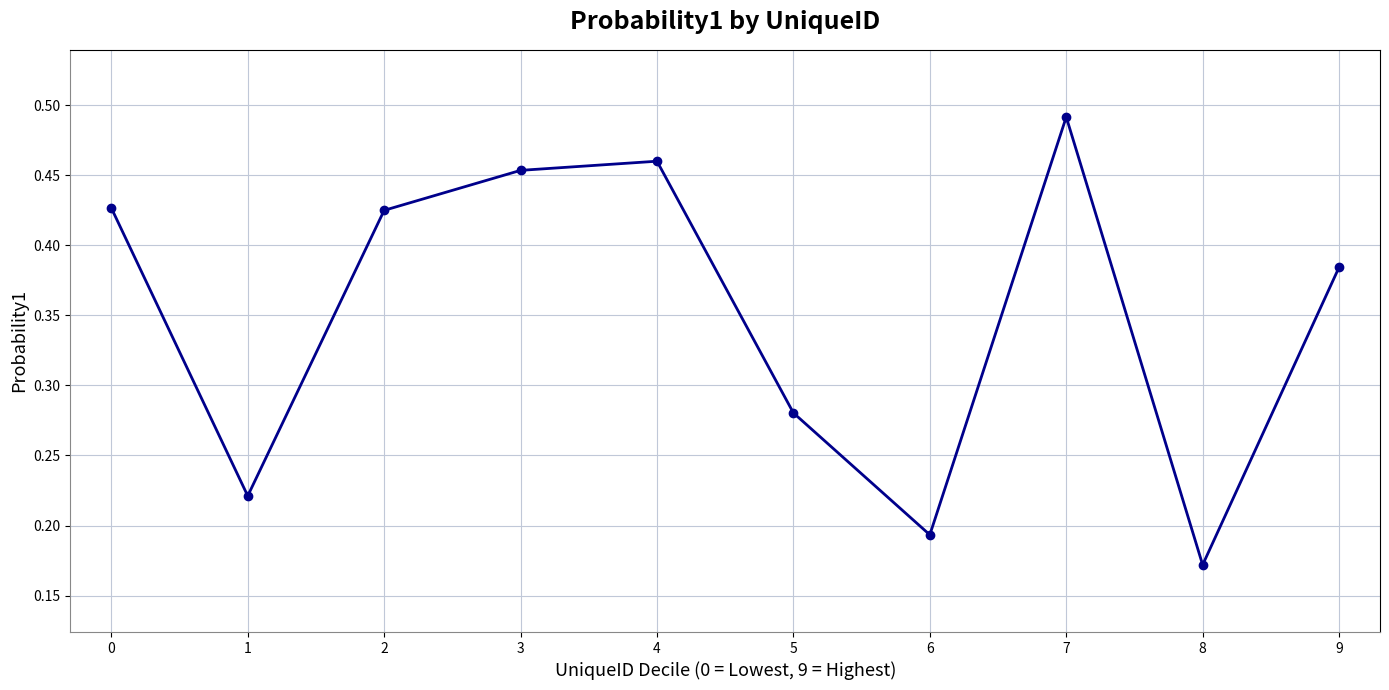

How many categories are shown in the chart?

10